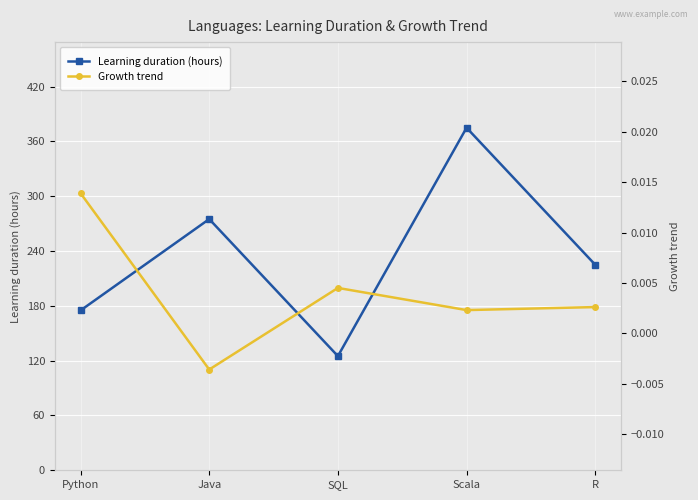

True or false: Growth trend has a value of 0.0 at R.

False